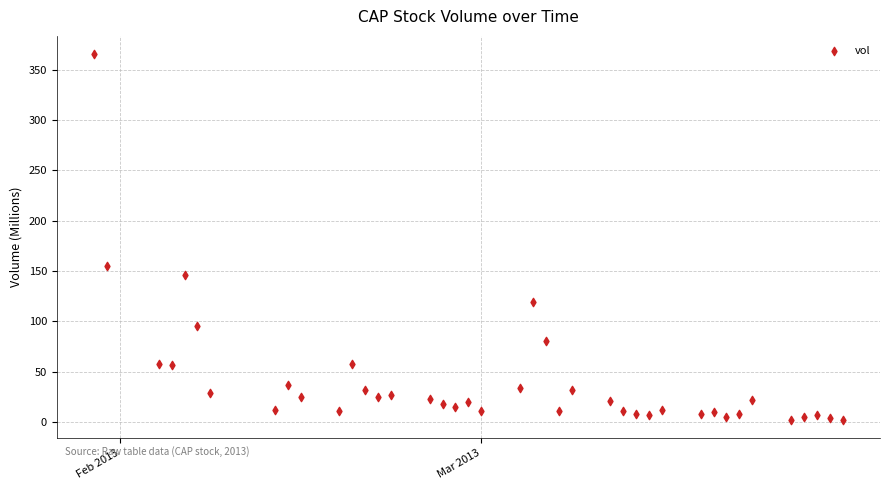

What Y value in the scatter plot is closest to 183?

154.9